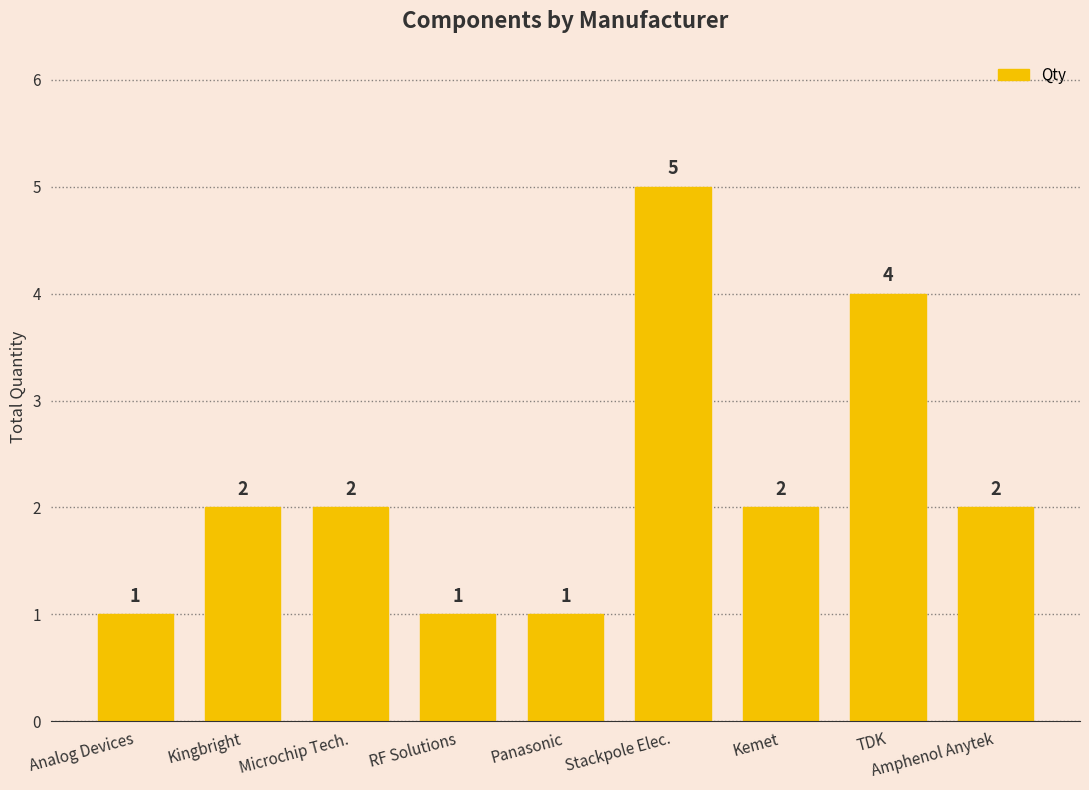

How many bars are there in total?

9